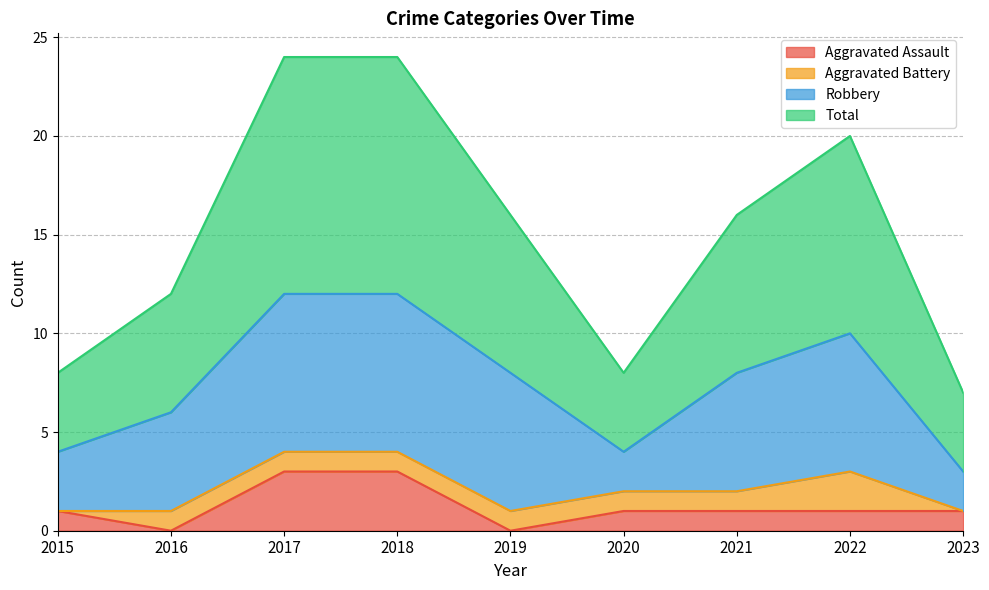

Does the chart have visible grid lines?

Yes